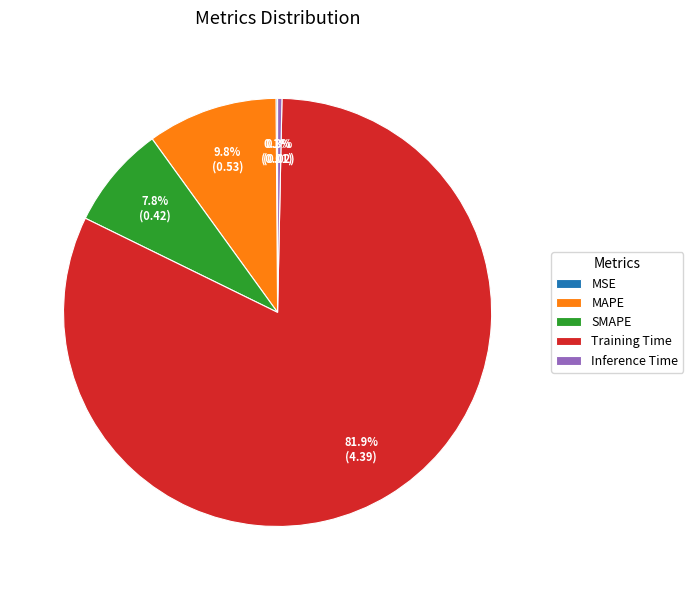

Which category has the biggest portion of the pie?

Training Time